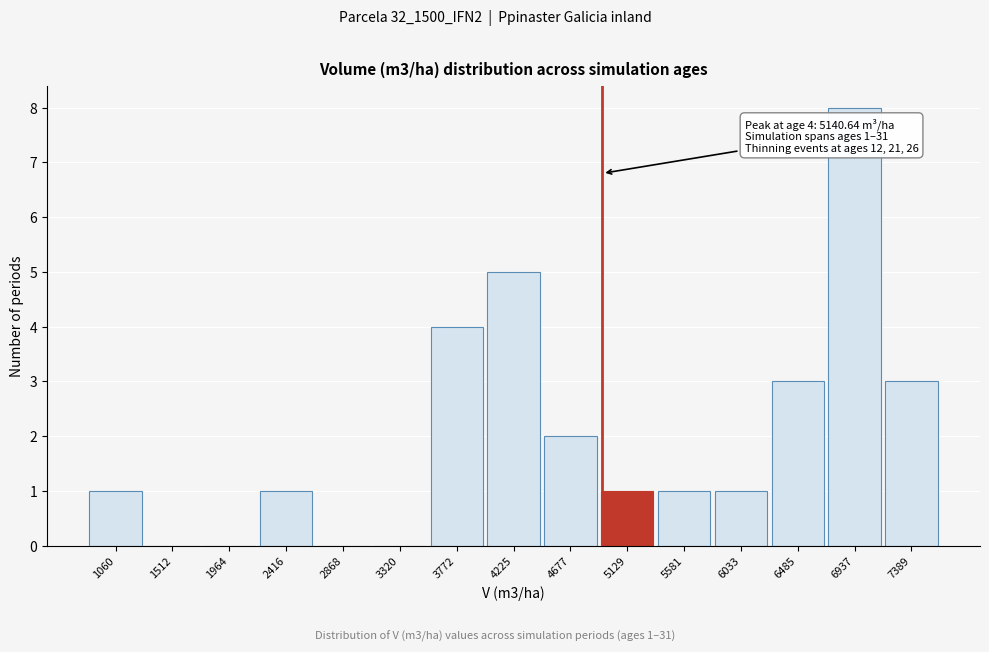

Reading left to right, extract all data points from this chart.

1060=1	1512=0	1964=0	2416=1	2868=0	3320=0	3772=4	4225=5	4677=2	5129=1	5581=1	6033=1	6485=3	6937=8	7389=3